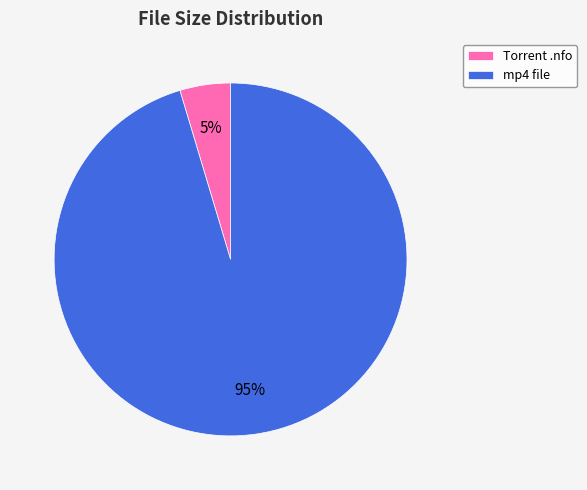

Count the number of slices in the pie.

2